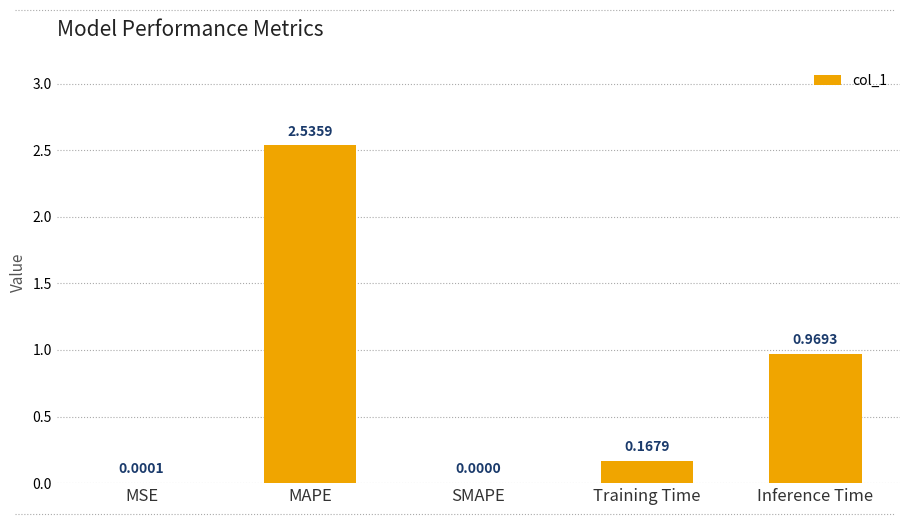

Which has a higher value, MAPE or SMAPE?

MAPE